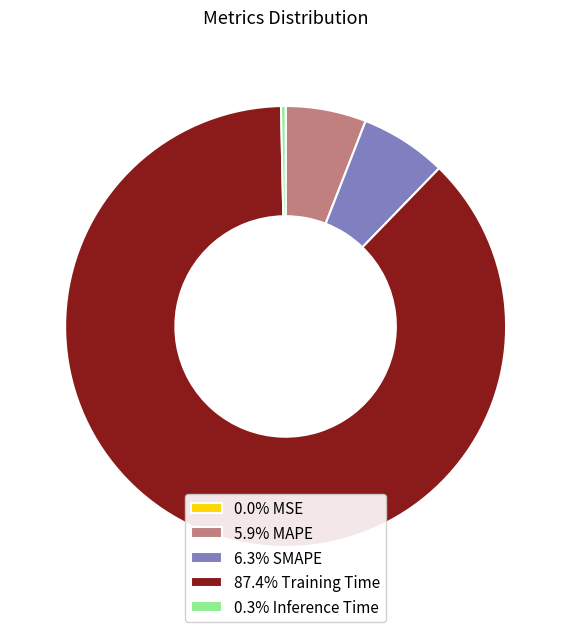

Does any single category account for the majority?

Yes